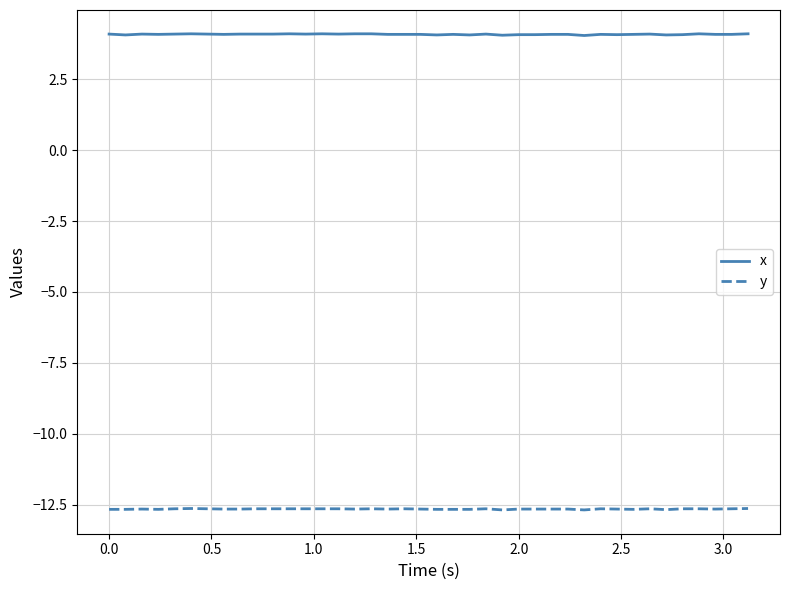

True or false: y and x cross at least once.

False